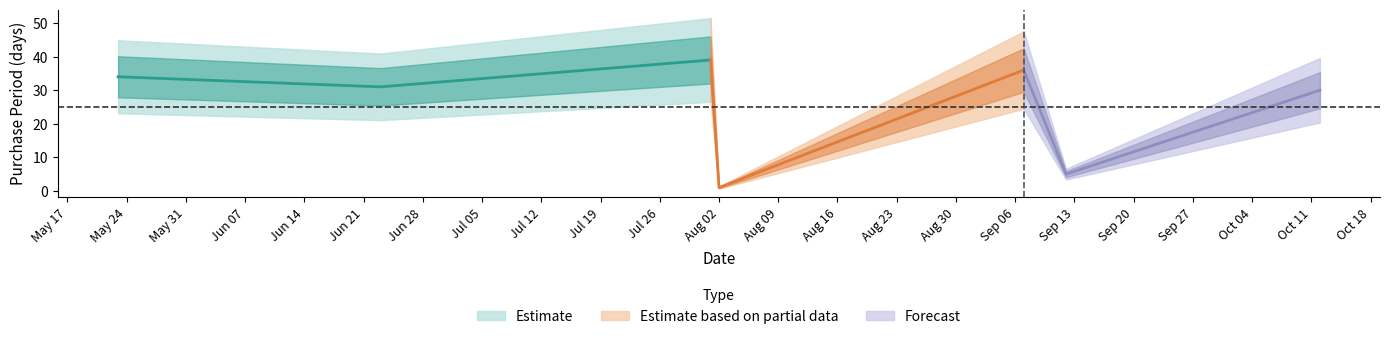

Does the chart have visible grid lines?

No